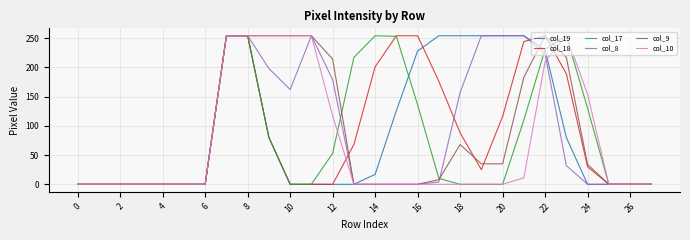

Which series ends up on top after the final intersection of col_10 and col_17?

col_17